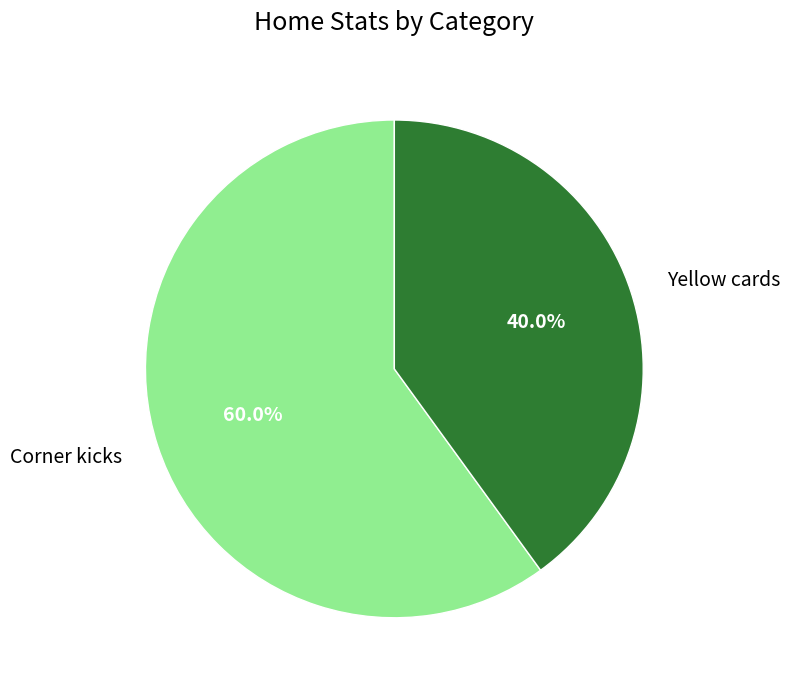

Which slice is the largest?

Corner kicks